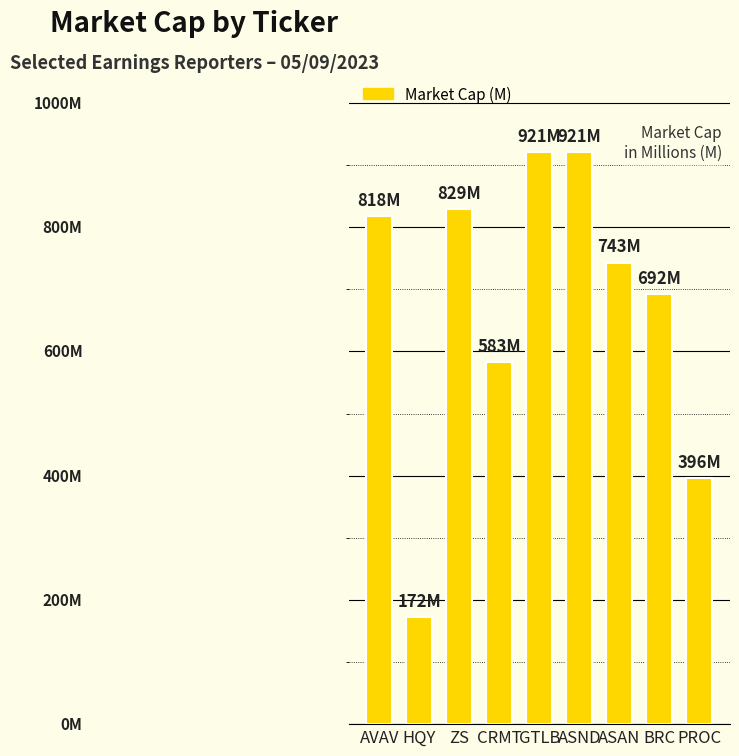

Does the chart contain any negative values?

No